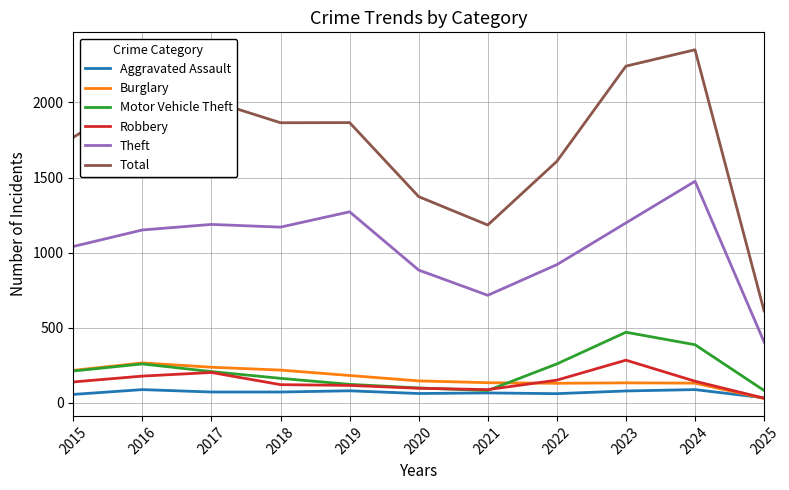

True or false: Aggravated Assault and Total intersect in this chart.

False